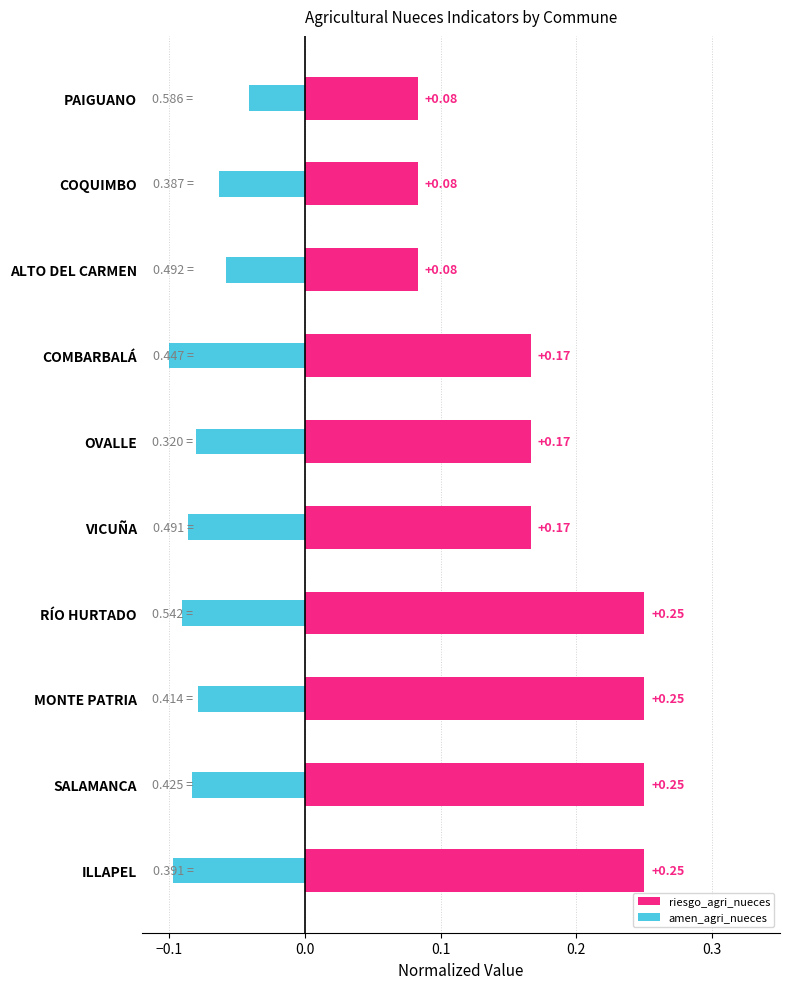

Reading right to left, extract all data points from this chart.

riesgo_agri_nueces: 0.1	0.1	0.1	0.2	0.2	0.2	0.2	0.2	0.2	0.2
amen_agri_nueces: -0.0	-0.1	-0.1	-0.1	-0.1	-0.1	-0.1	-0.1	-0.1	-0.1